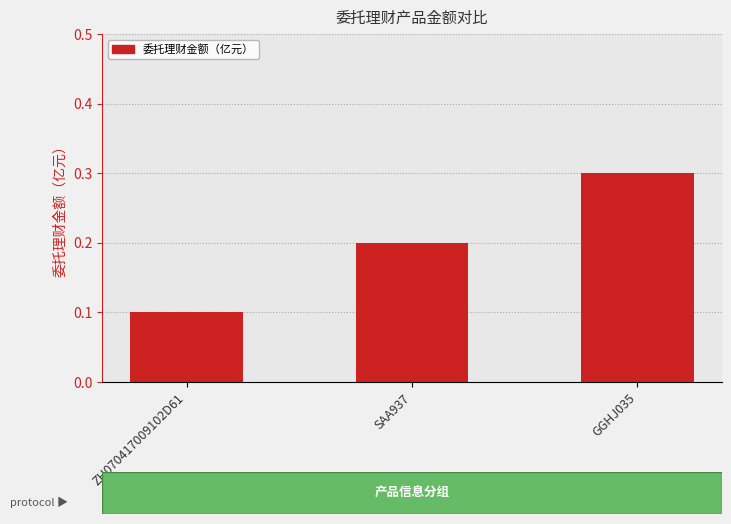

How many values are between 0 and 1?

3